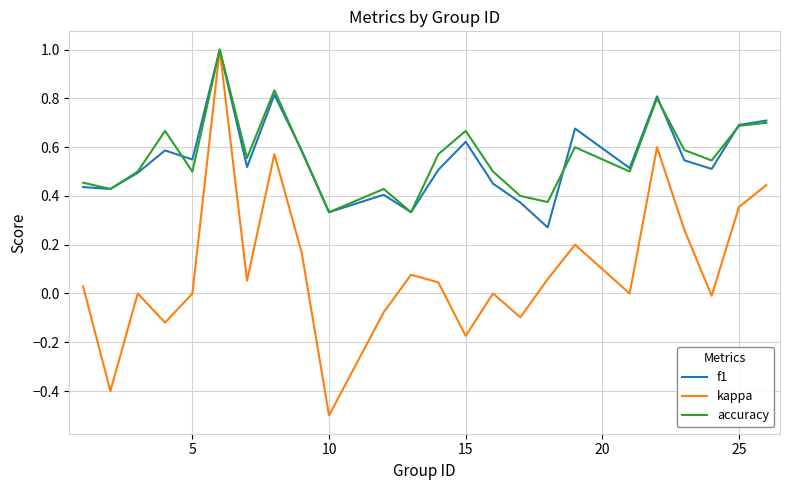

Which series has the largest range (max minus min)?

kappa